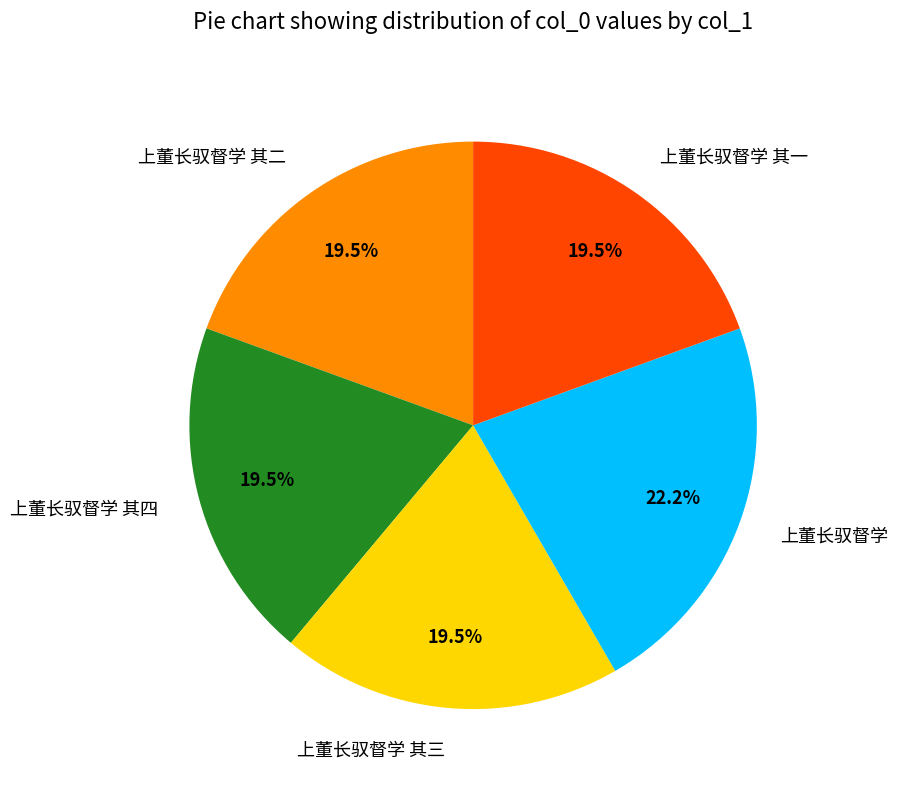

Is there any slice that represents more than half of the pie?

No